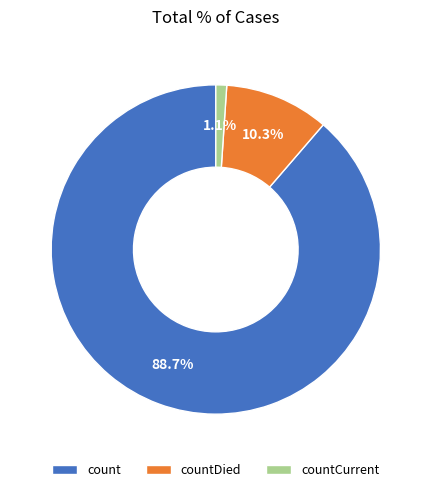

To the nearest percent, what is the difference between the largest and smallest slice percentages?

88%